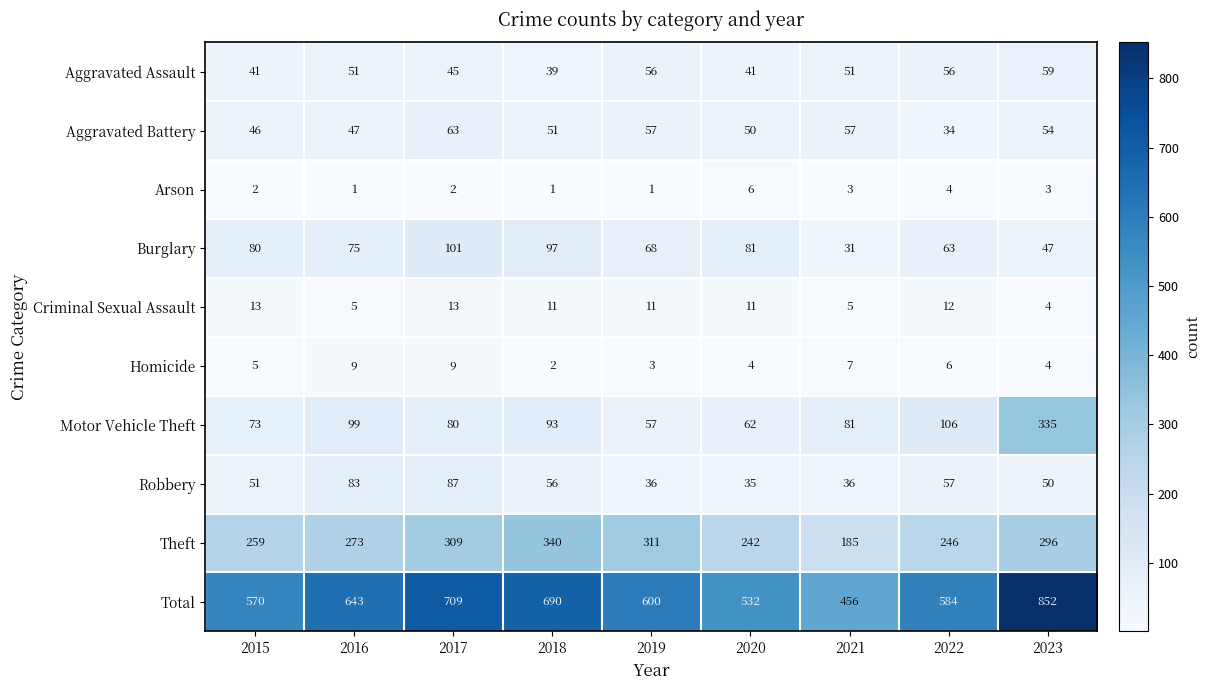

What is the total value across all series at 2016?

1286